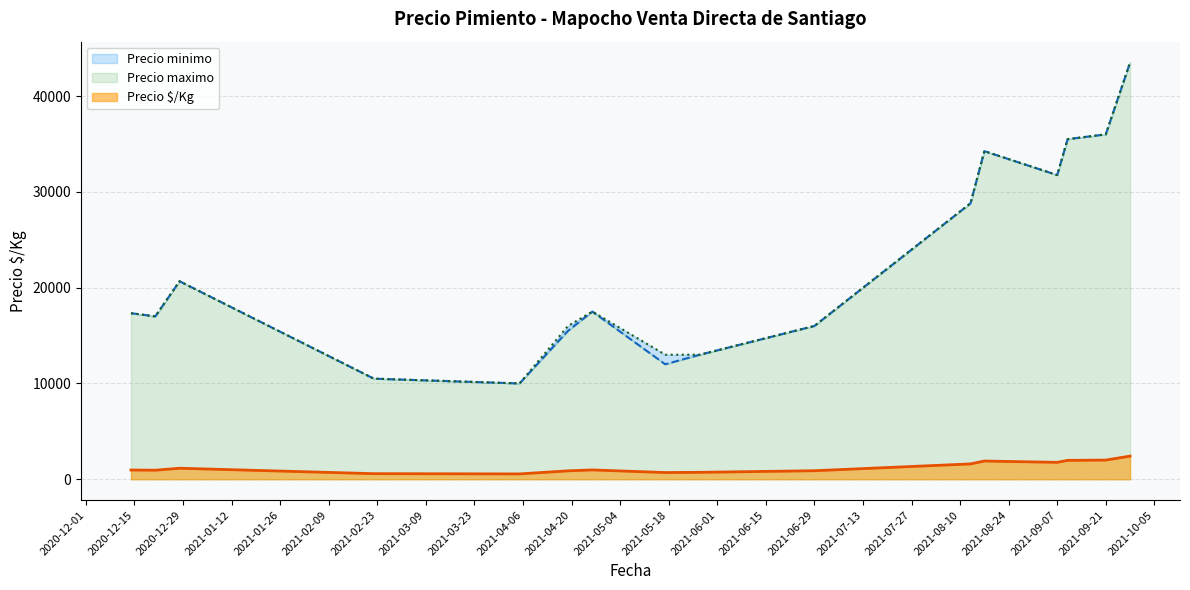

At which label is Precio $/Kg closest to 1416?

2021-08-13